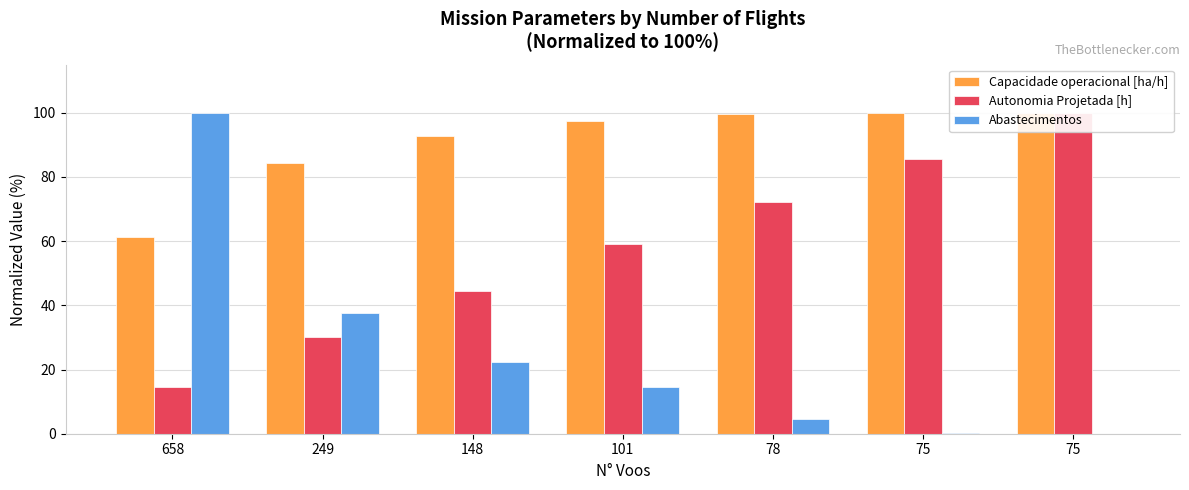

At which category is the sum across all series the highest?

75